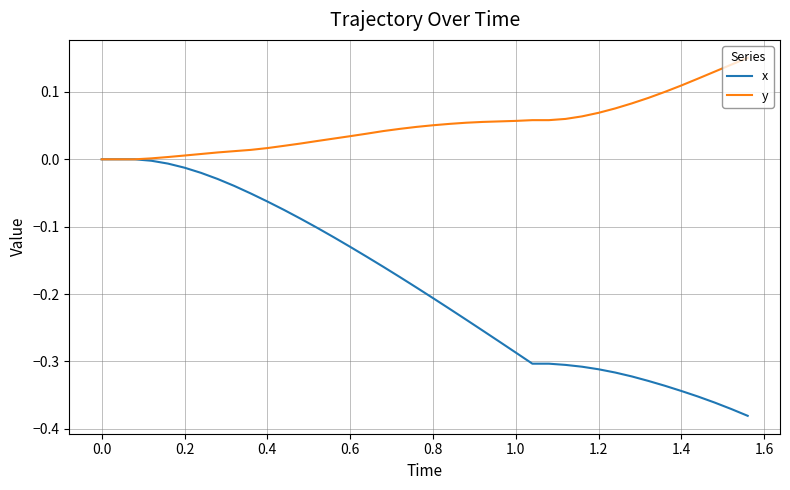

Which series has the largest total across all categories?

y